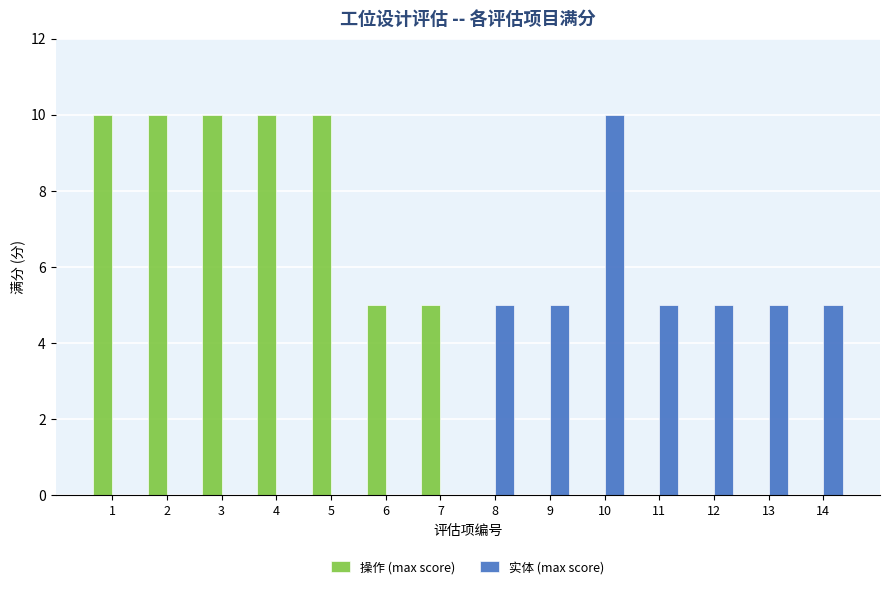

Between 6 and 10, which series saw the biggest shift?

实体 (max score)